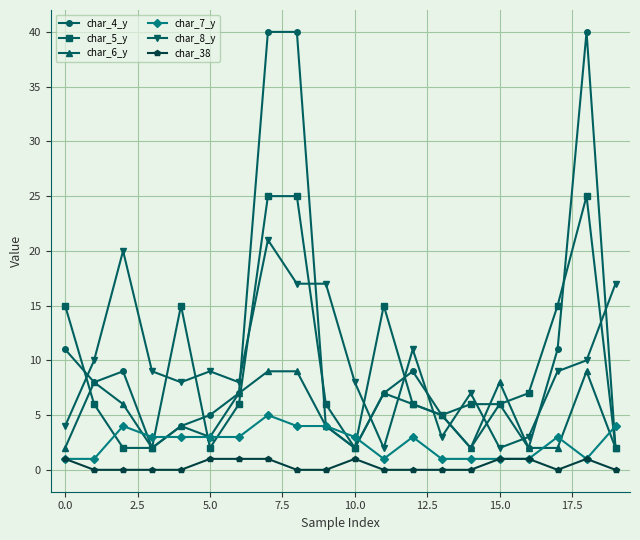

Which series ends up on top after the final intersection of char_4_y and char_8_y?

char_8_y